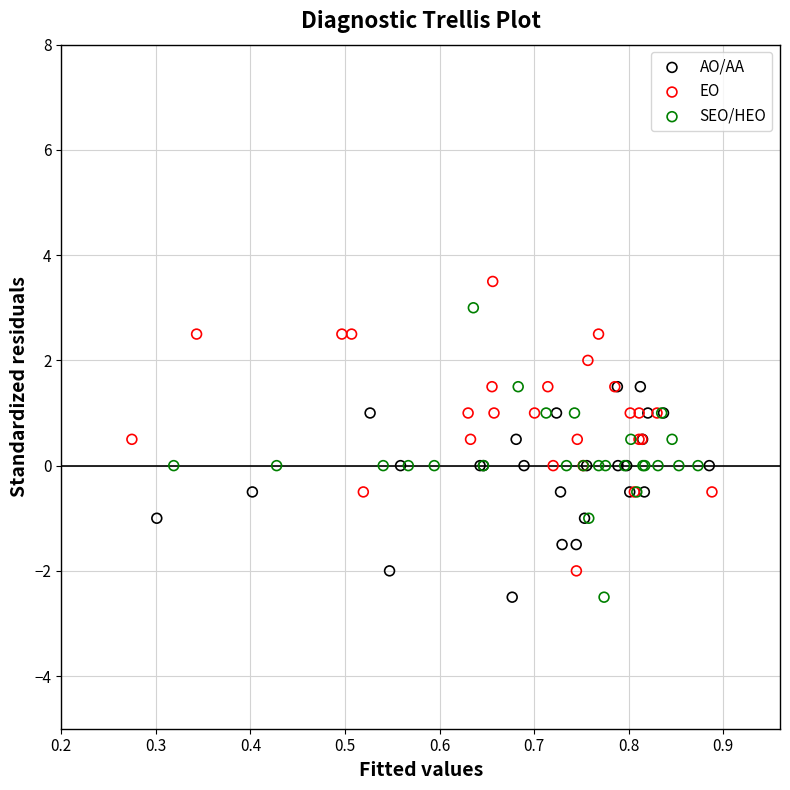

What are all the series names shown in the legend?

AO/AA, EO, SEO/HEO